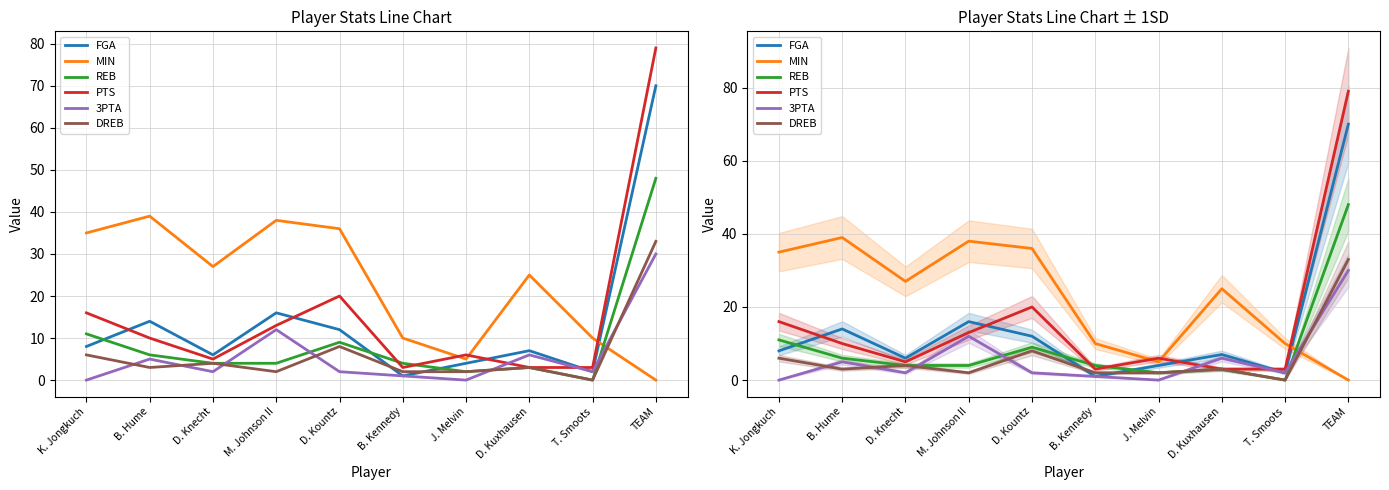

What is the label of the 1st point from the left?

K. Jongkuch